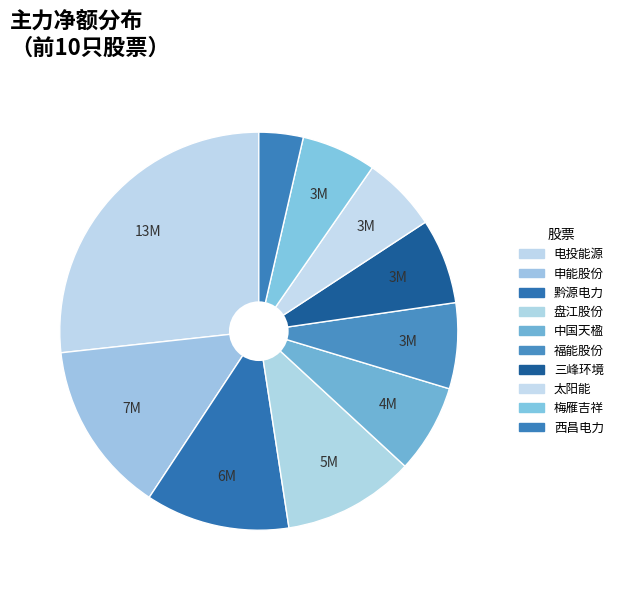

Does 盘江股份 account for over 50% of the chart?

No